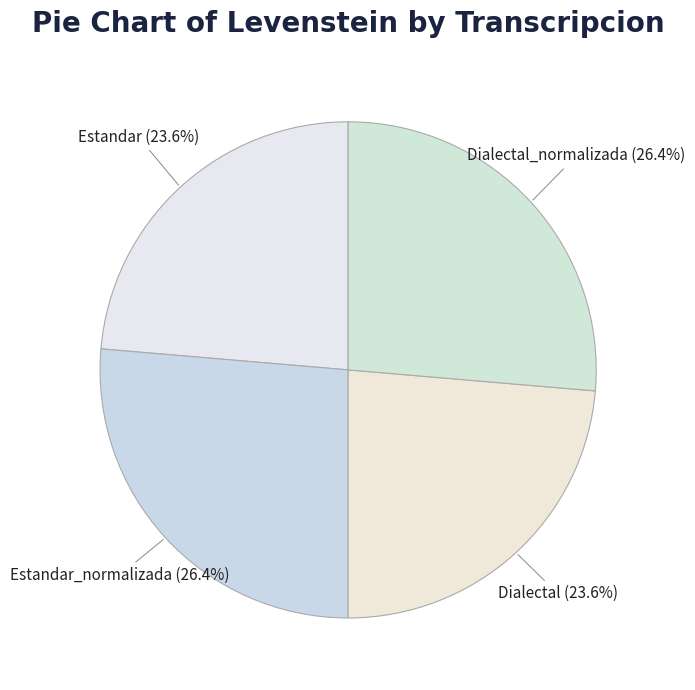

What is the total percentage of Dialectal and Dialectal_normalizada?

50.0%